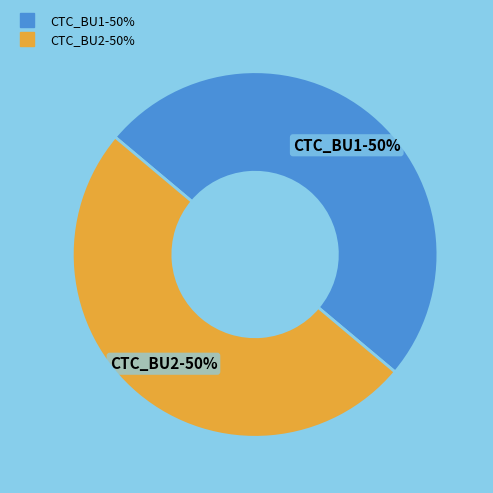

To the nearest percent, what is the average slice percentage?

50%